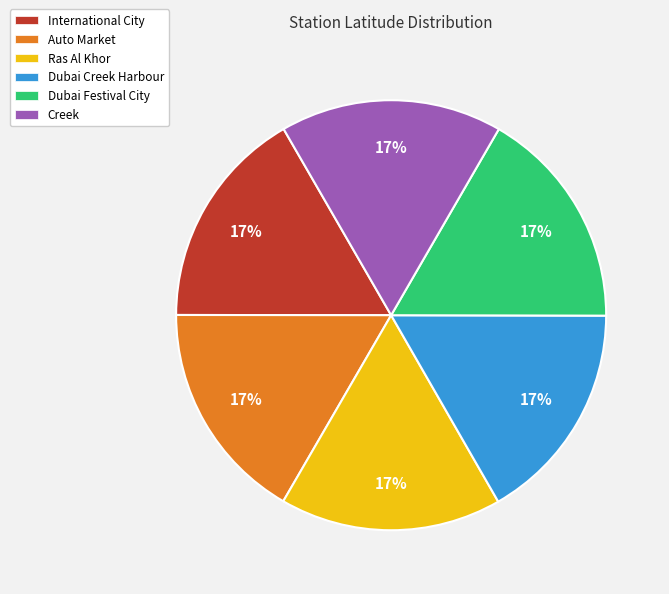

The Creek slice represents 31% of the pie. True or false?

False